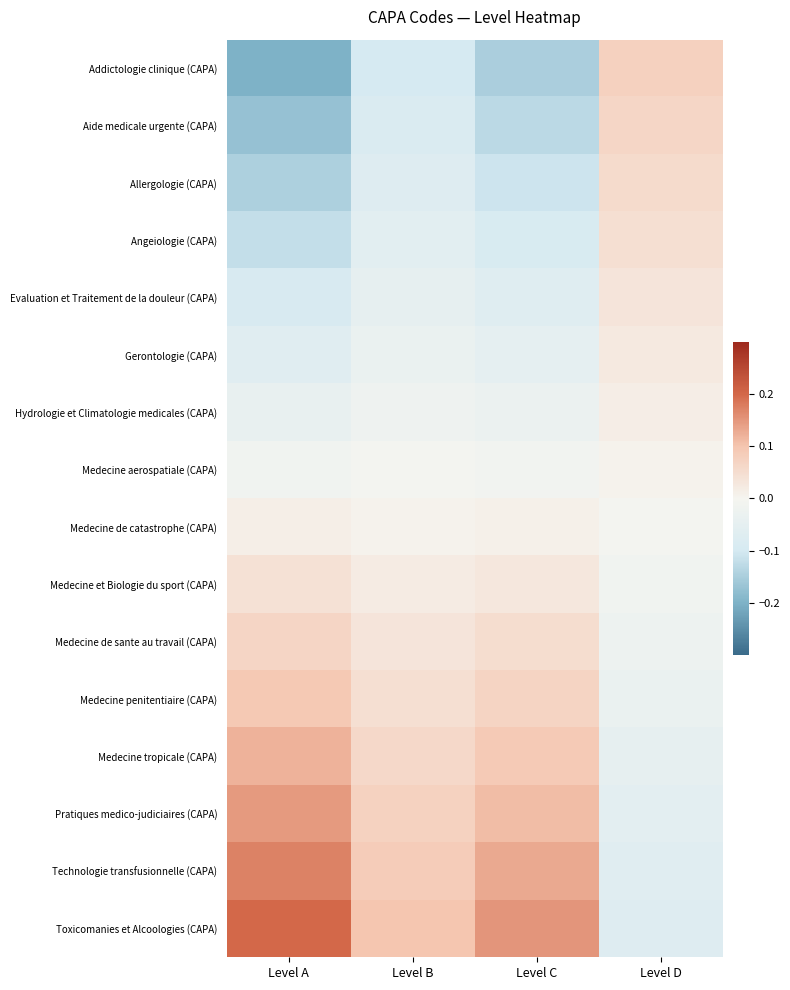

Count the number of data series in this chart.

16